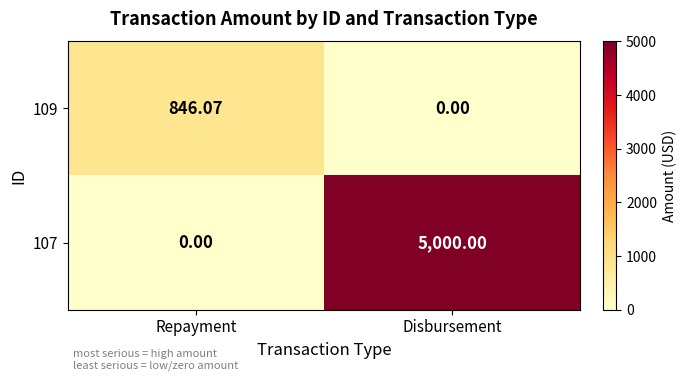

At which label does 109 reach its peak?

Repayment